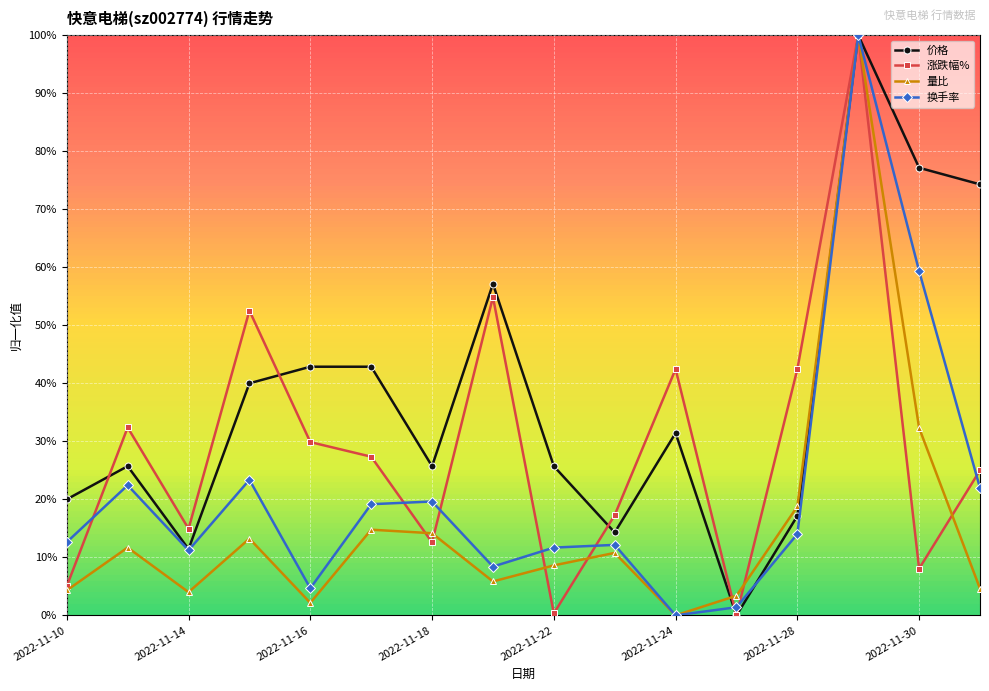

What are all the series names shown in the legend?

价格, 涨跌幅%, 量比, 换手率